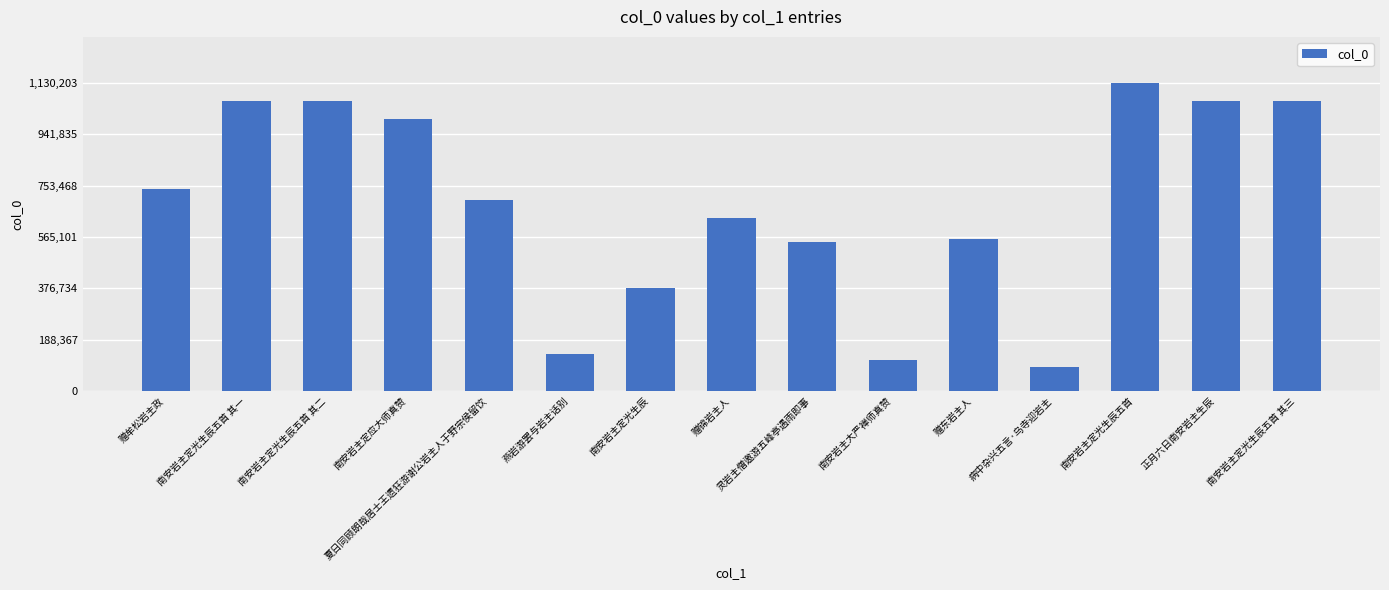

What value does the data have at 燕岩游罢与岩主话别?

136165